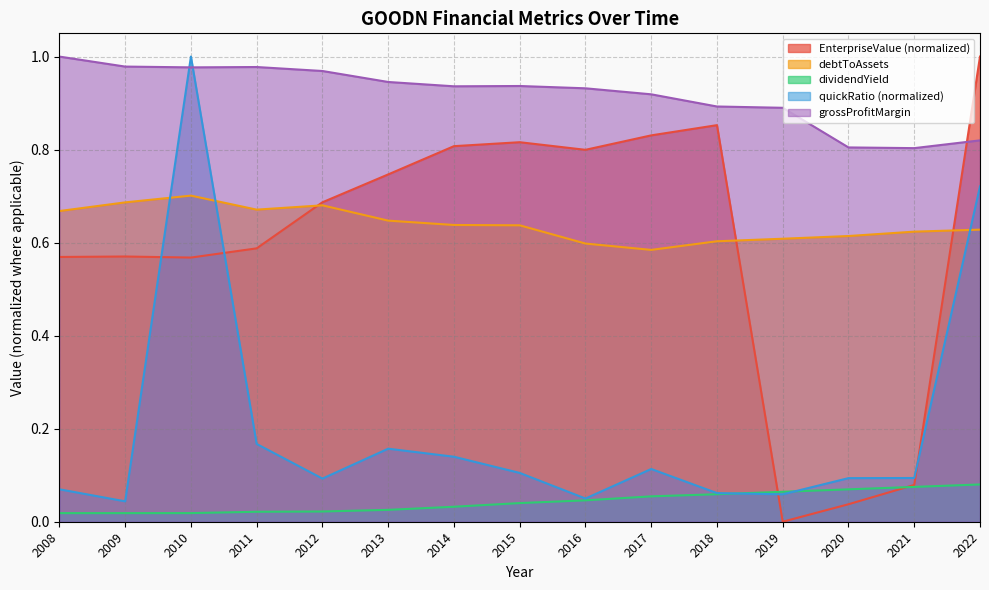

How many grossProfitMargin values are between 0 and 1?

15